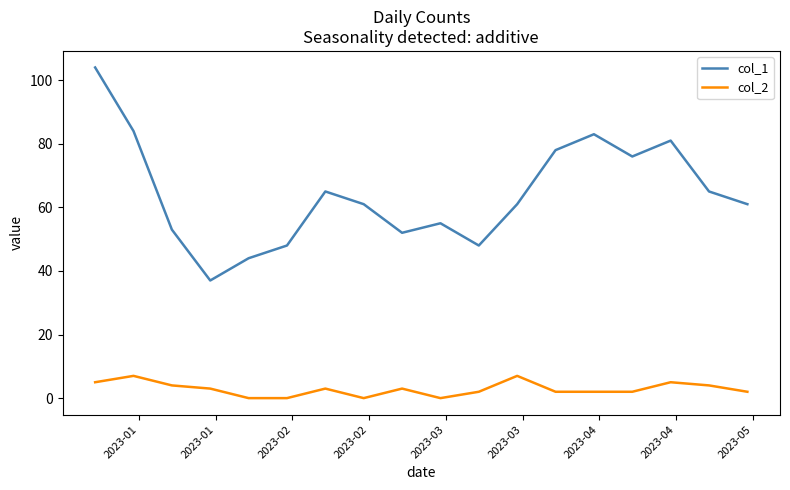

Rank the series by their maximum value, from highest to lowest.

col_1, col_2